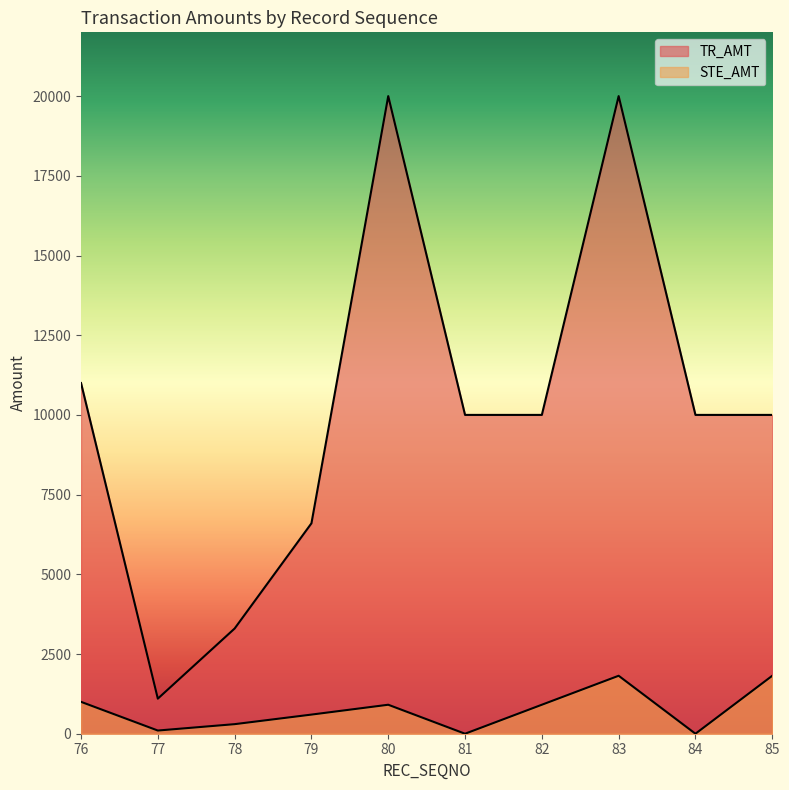

Reading left to right, transcribe all the data shown in this chart.

TR_AMT: 11000	1100	3300	6600	20000	10000	10000	20000	10000	10000
STE_AMT: 1000	100	300	600	909	0	909	1818	0	1818